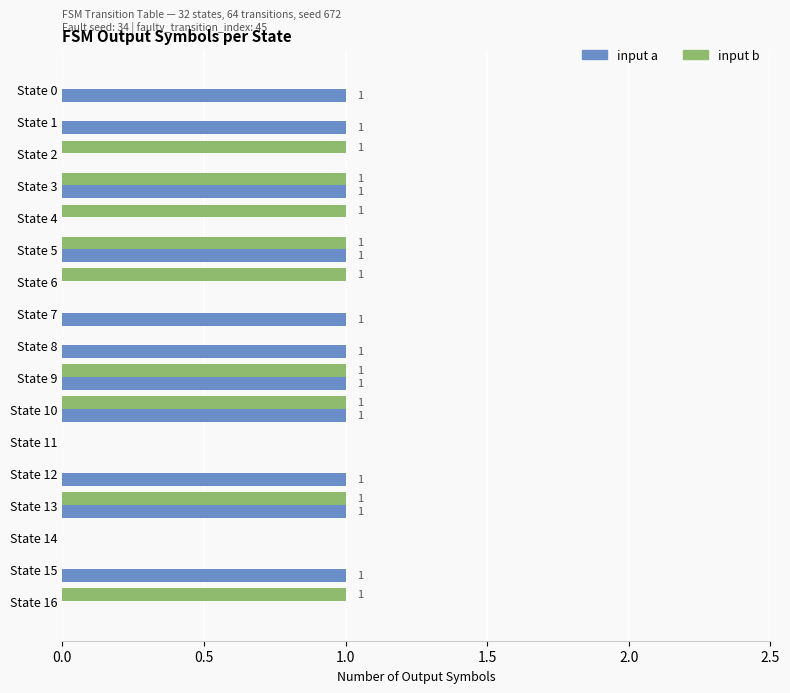

Which series changed the most between State 7 and State 14?

input a